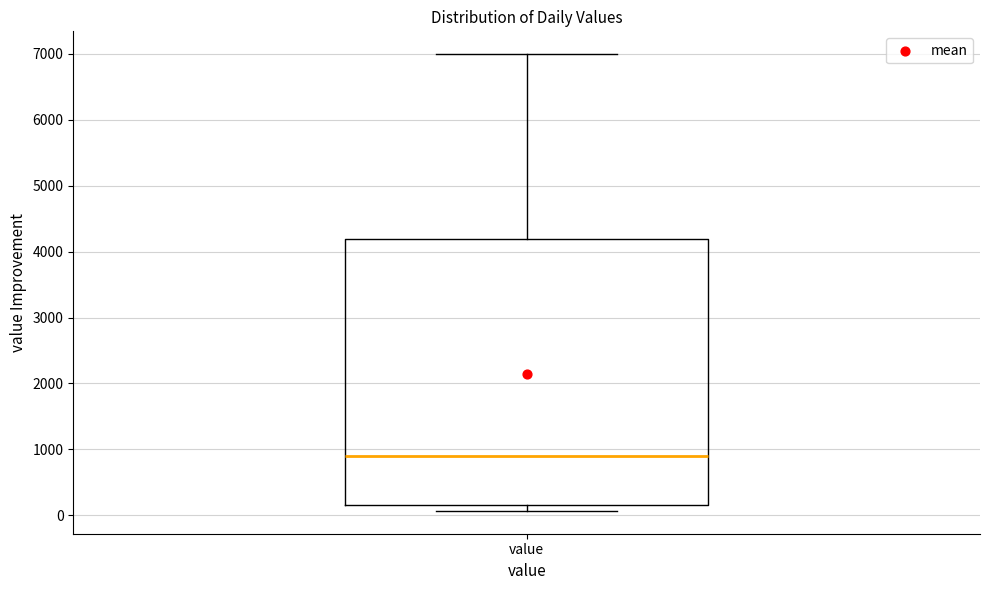

Transcribe this box plot: give where the median line is, the range the box spans, and where the two whiskers end, as read against the y-axis. The values are not printed on the chart, so give them approximately, as read against the axis.

median 900, box 200 to 4200, whiskers 100 to 7000